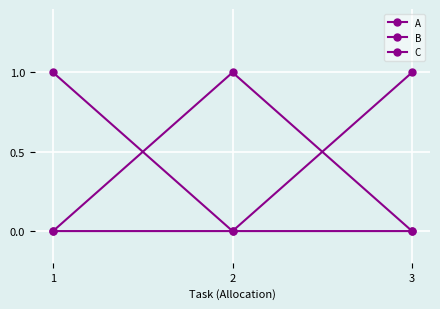

How many lines are shown in the chart?

3